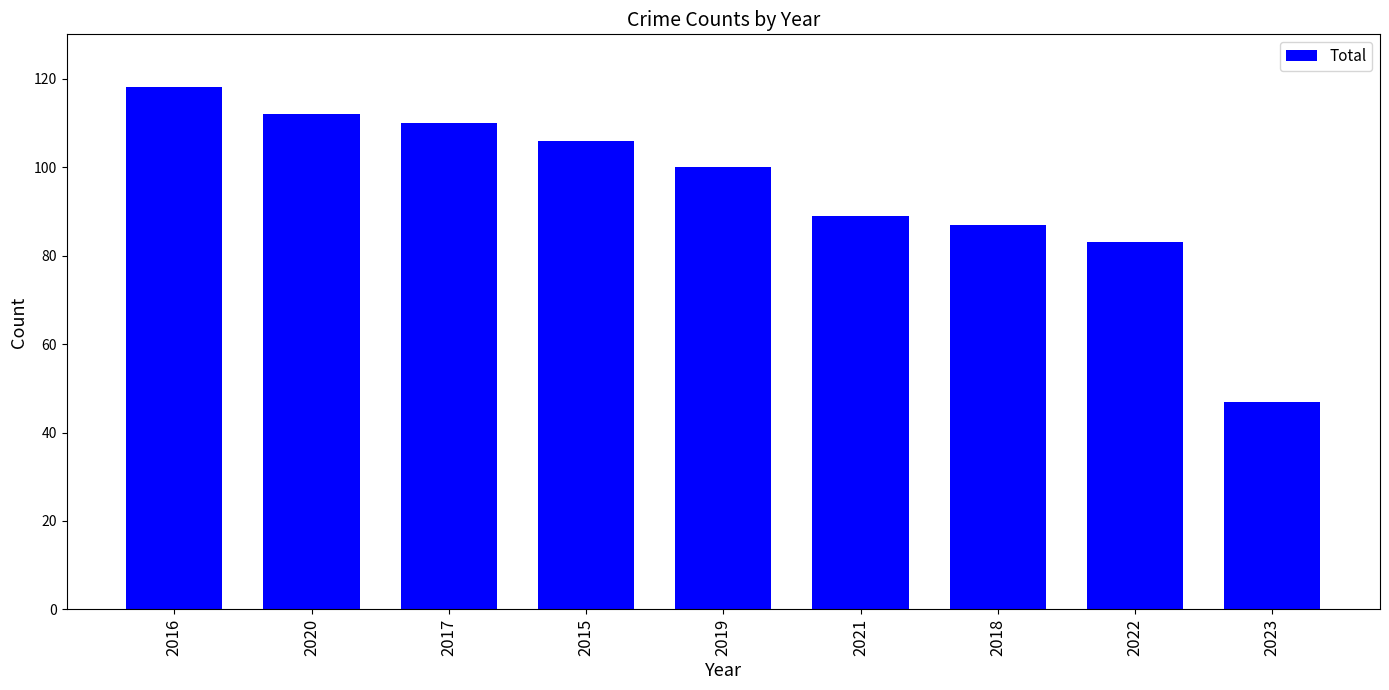

List the labels in order of value, largest first.

2016, 2020, 2017, 2015, 2019, 2021, 2018, 2022, 2023